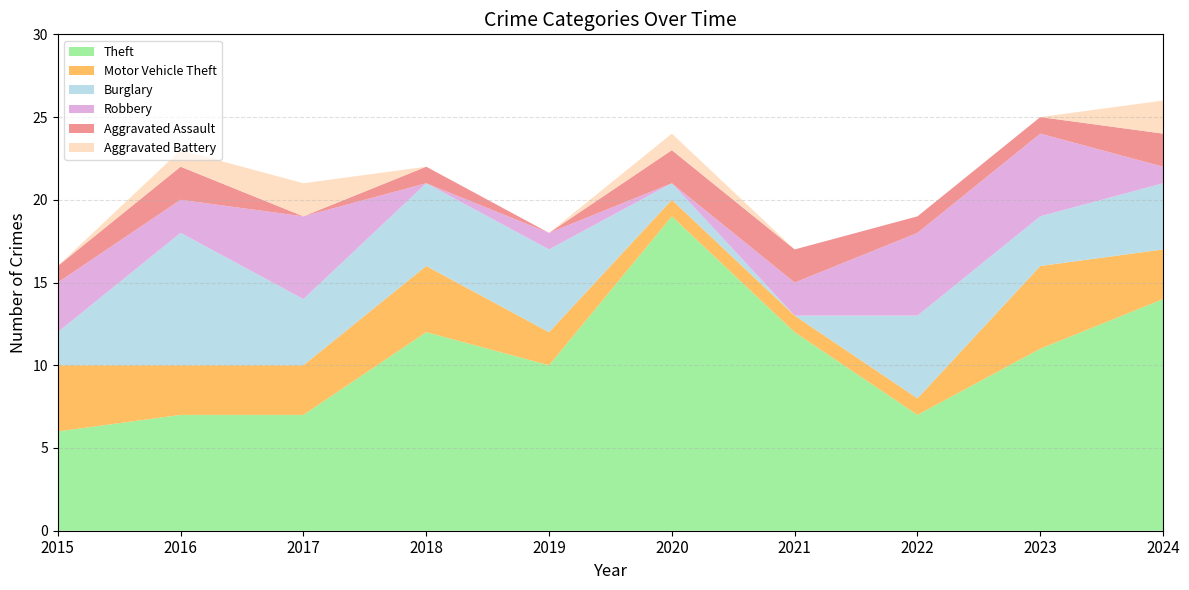

Reading left to right, transcribe all the data shown in this chart.

Theft: 2015=6	2016=7	2017=7	2018=12	2019=10	2020=19	2021=12	2022=7	2023=11	2024=14
Motor Vehicle Theft: 2015=4	2016=3	2017=3	2018=4	2019=2	2020=1	2021=1	2022=1	2023=5	2024=3
Burglary: 2015=2	2016=8	2017=4	2018=5	2019=5	2020=1	2021=0	2022=5	2023=3	2024=4
Robbery: 2015=3	2016=2	2017=5	2018=0	2019=1	2020=0	2021=2	2022=5	2023=5	2024=1
Aggravated Assault: 2015=1	2016=2	2017=0	2018=1	2019=0	2020=2	2021=2	2022=1	2023=1	2024=2
Aggravated Battery: 2015=0	2016=1	2017=2	2018=0	2019=0	2020=1	2021=0	2022=0	2023=0	2024=2